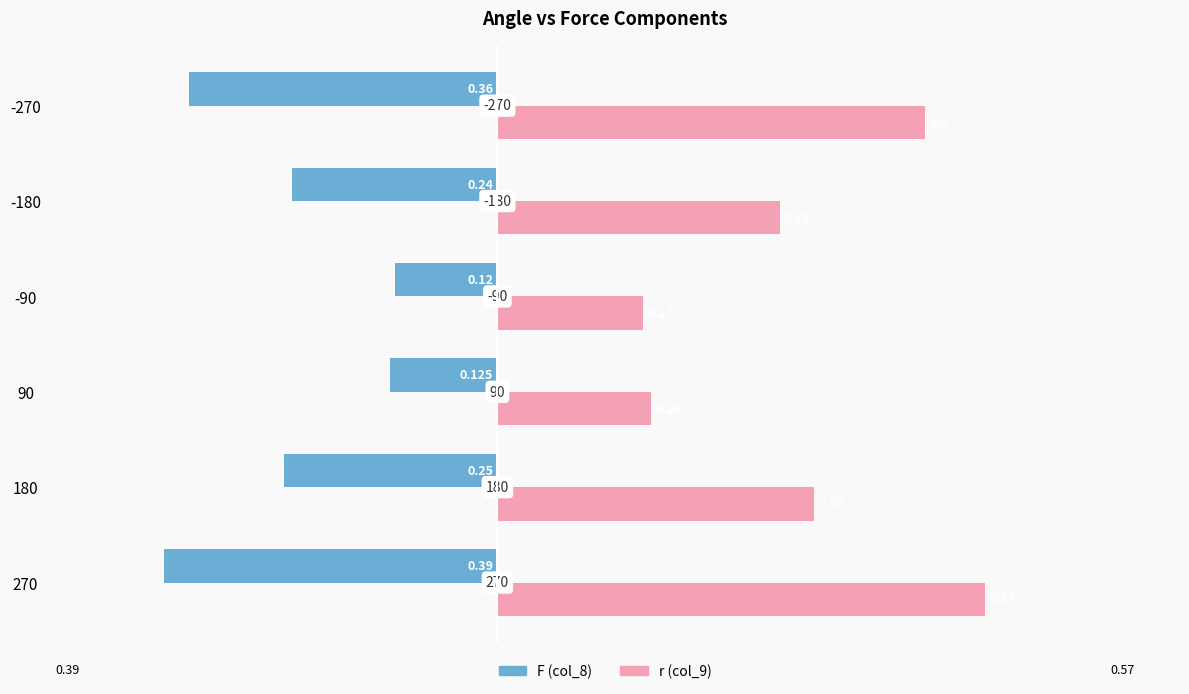

What is the sum of all r (col_9) values?

2.1